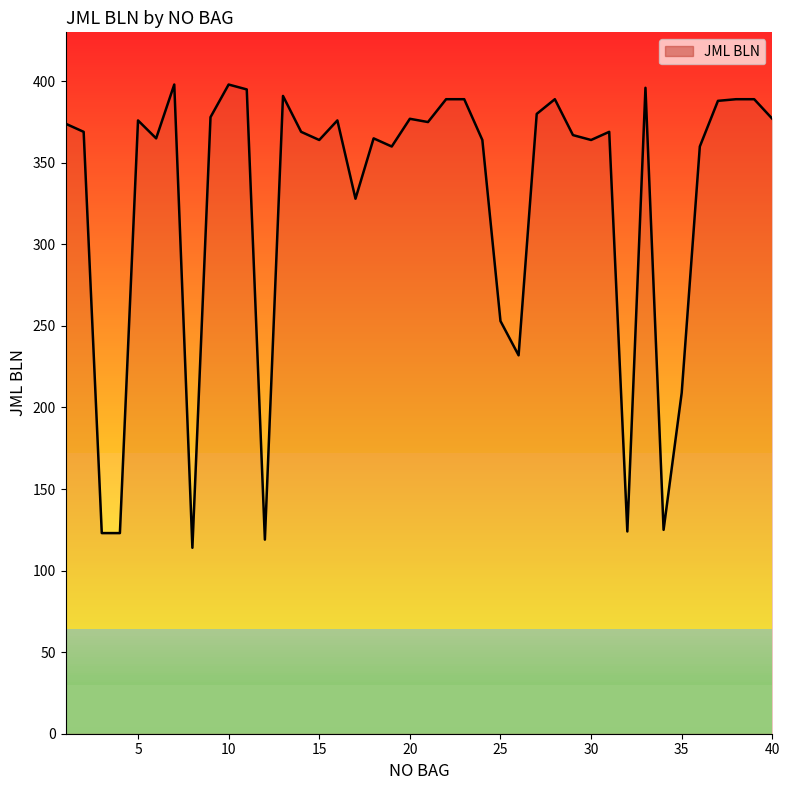

What is the difference between the maximum and minimum values?

284